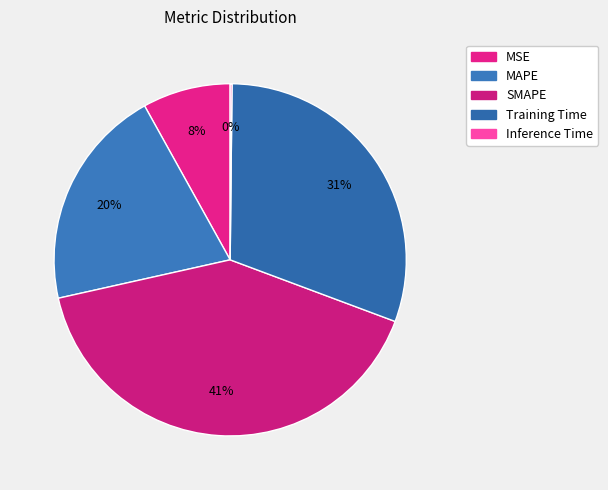

Count the number of slices in the pie.

5